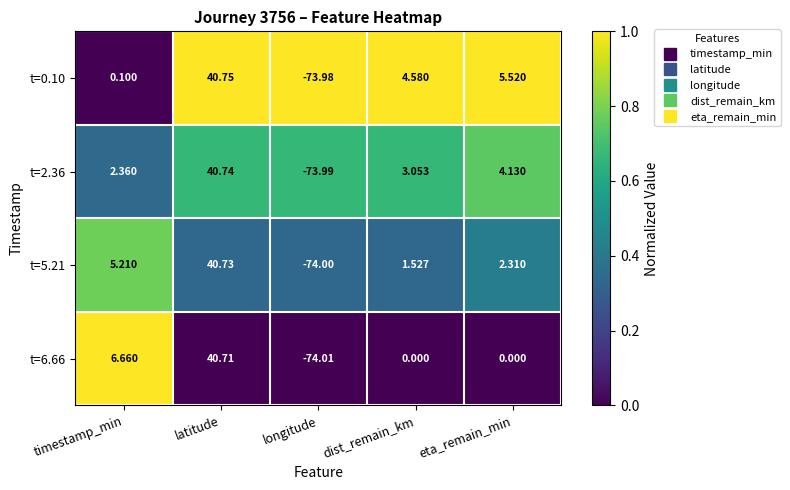

Which series has the largest total across all categories?

t=0.10